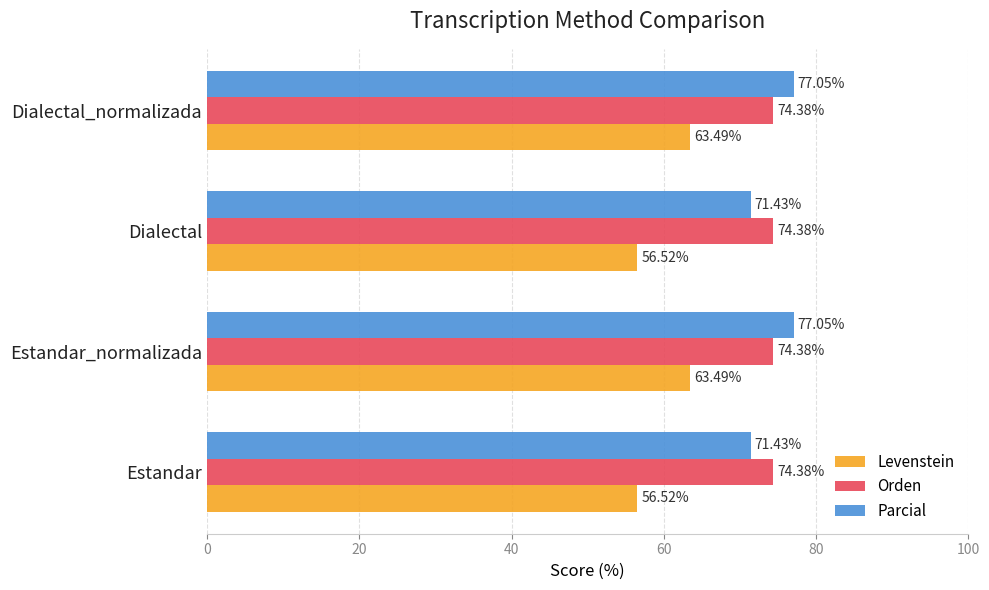

At how many categories does at least one series exceed 62?

4